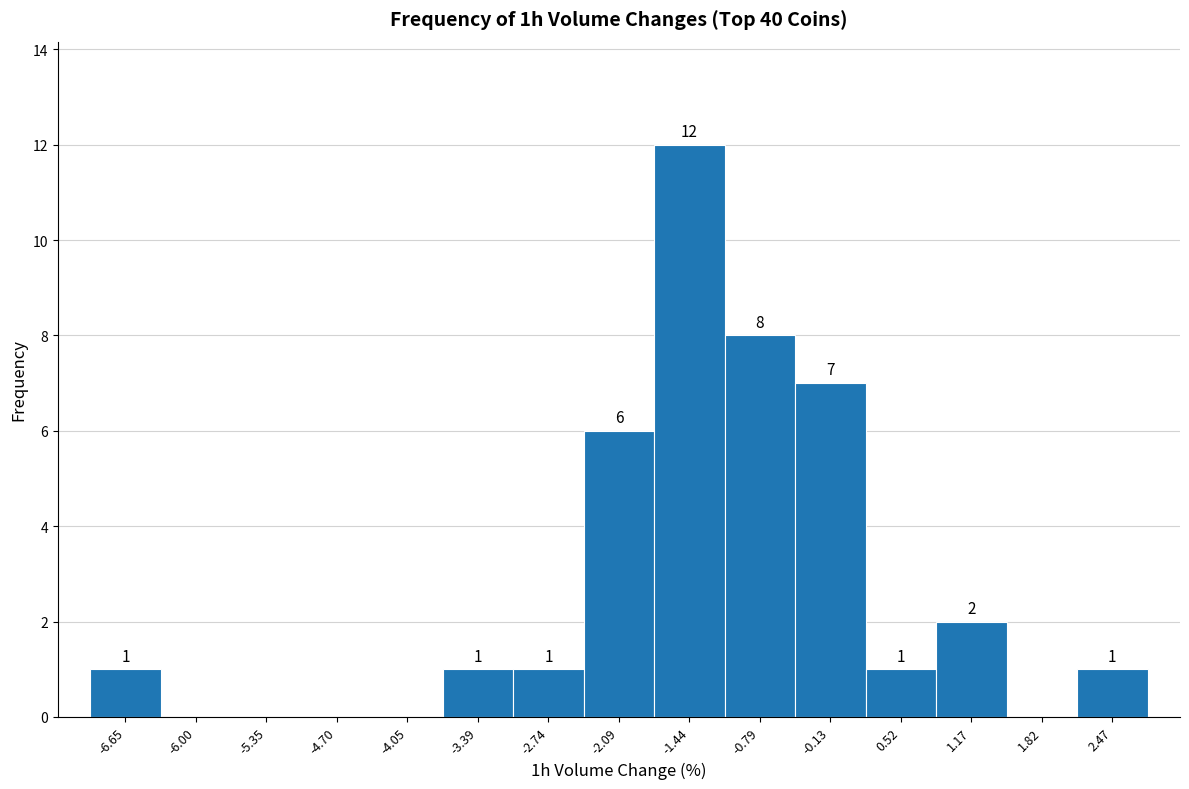

Which range on the x-axis has the tallest bar?

-1.8 to -1.1